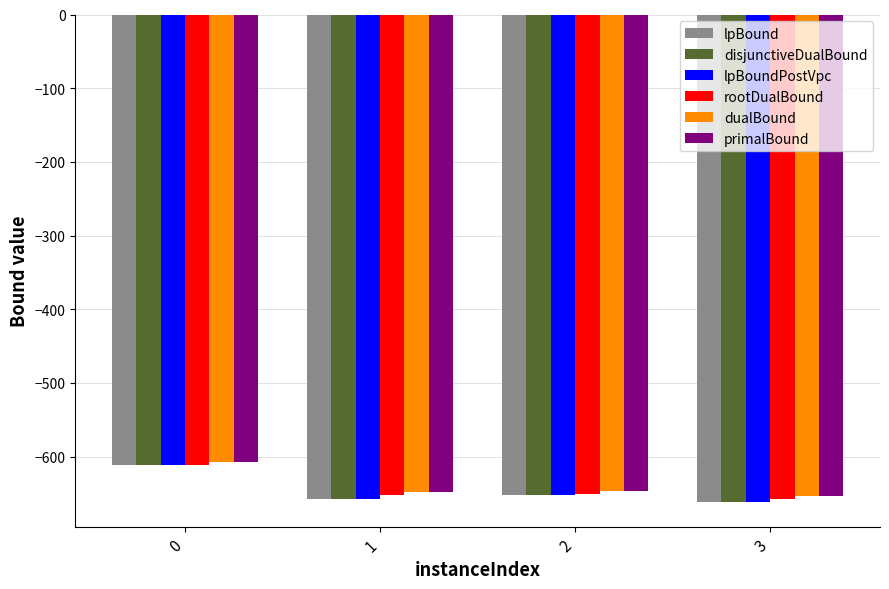

What is the greatest value displayed?

-607.2